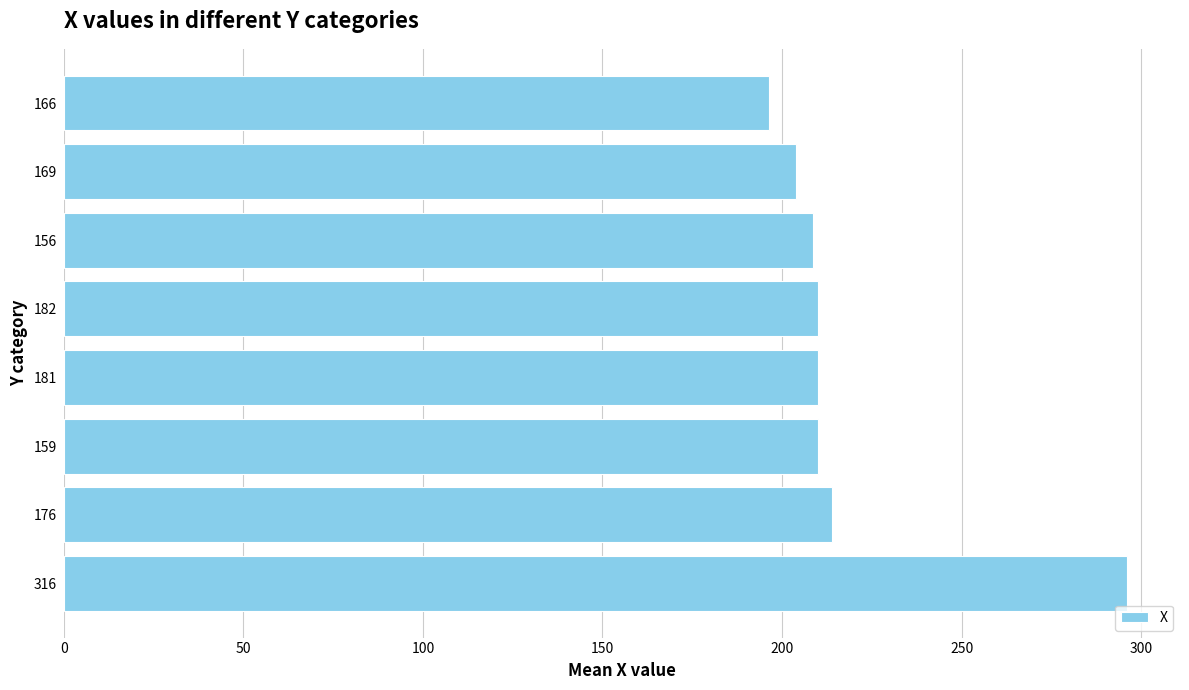

Which category has the lowest value across all series?

166